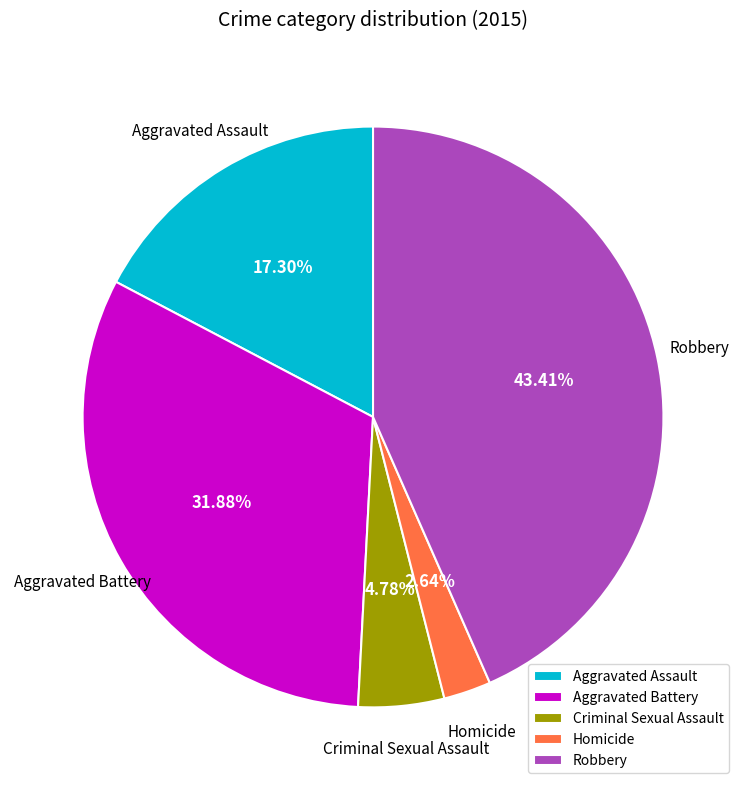

How many segments does this pie chart have?

5